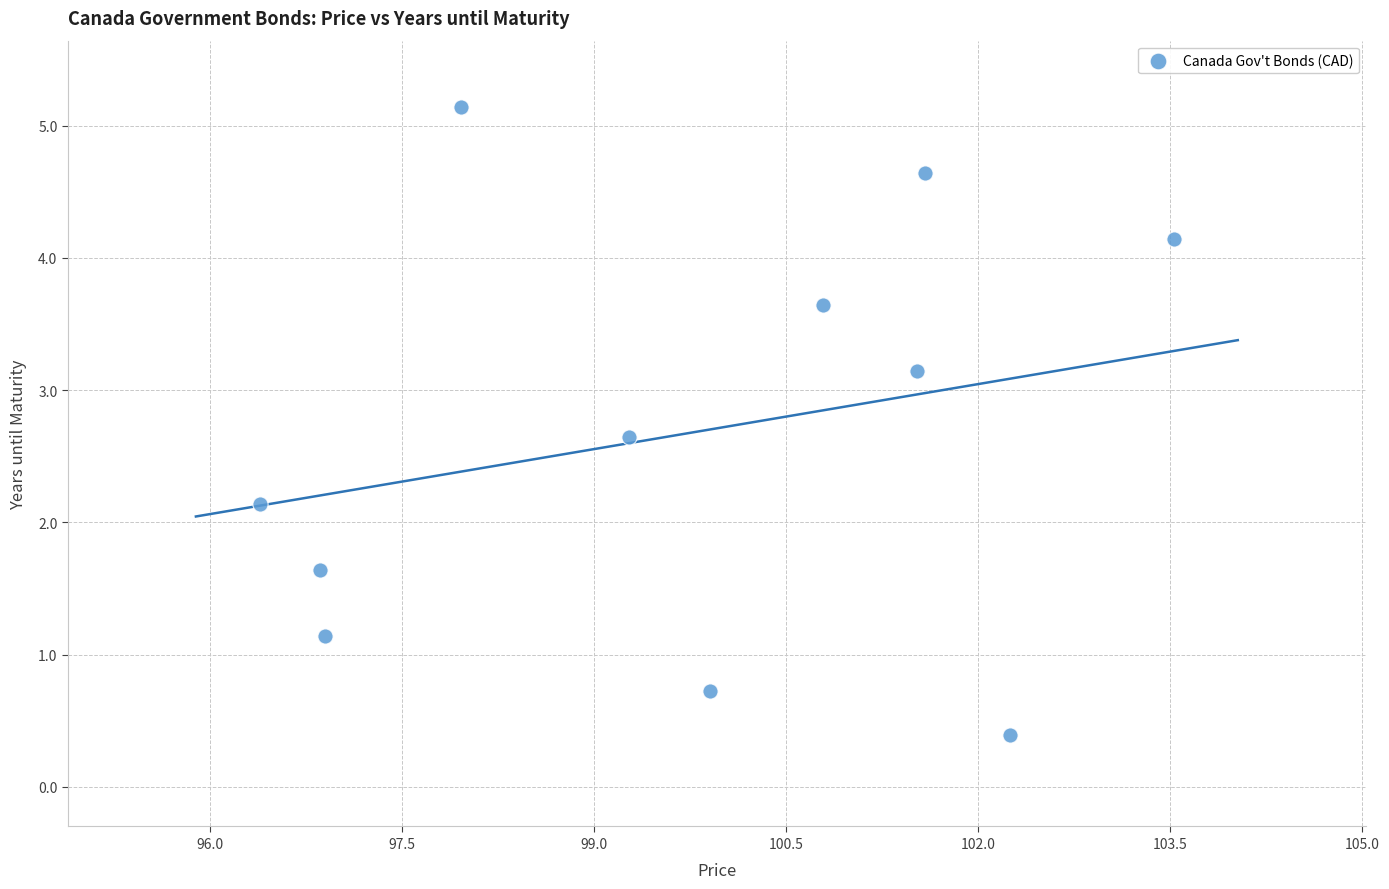

What is the average X value?

99.7